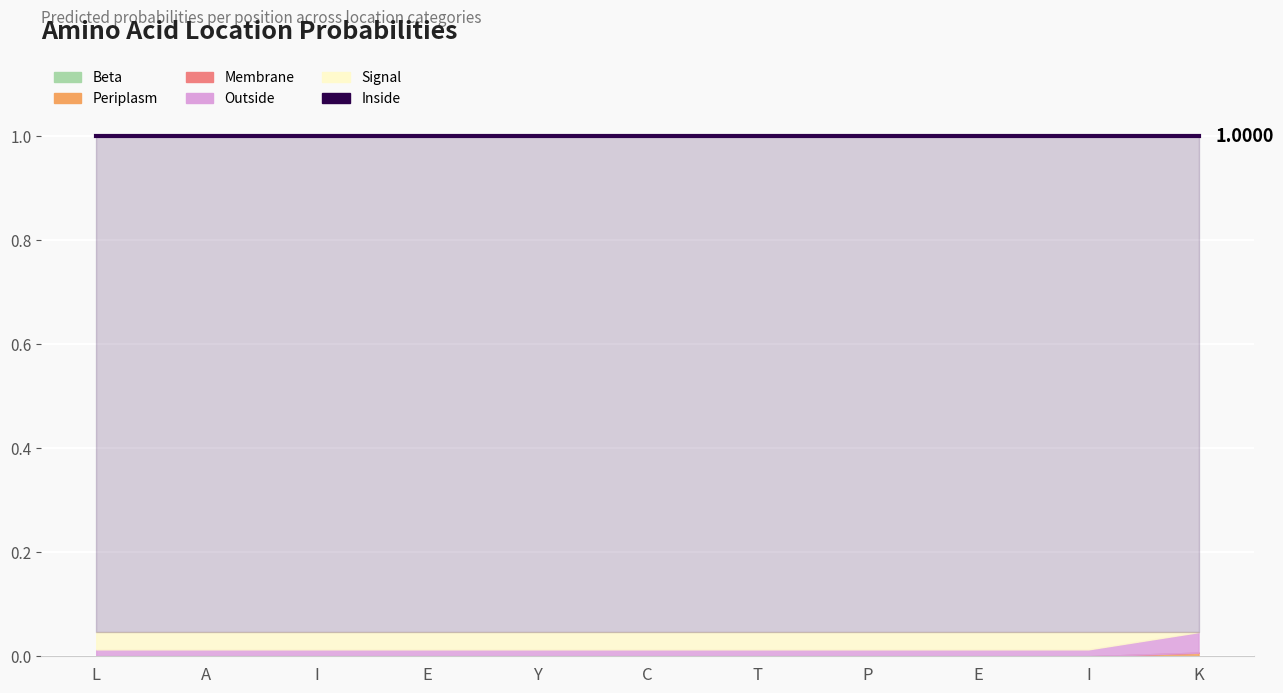

Reading right to left, what are all the values shown in this chart?

Beta: K=0.0	I=0.0	E=0.0	P=0.0	T=0.0	C=0.0	Y=0.0	E=0.0	I=0.0	A=0.0	L=0.0
Periplasm: K=0.0	I=0.0	E=0.0	P=0.0	T=0.0	C=0.0	Y=0.0	E=0.0	I=0.0	A=0.0	L=0.0
Membrane: K=0.0	I=0.0	E=0.0	P=0.0	T=0.0	C=0.0	Y=0.0	E=0.0	I=0.0	A=0.0	L=0.0
Outside: K=0.0	I=0.0	E=0.0	P=0.0	T=0.0	C=0.0	Y=0.0	E=0.0	I=0.0	A=0.0	L=0.0
Signal: K=0.0	I=0.0	E=0.0	P=0.0	T=0.0	C=0.0	Y=0.0	E=0.0	I=0.0	A=0.0	L=0.0
Inside: K=1.0	I=1.0	E=1.0	P=1.0	T=1.0	C=1.0	Y=1.0	E=1.0	I=1.0	A=1.0	L=1.0